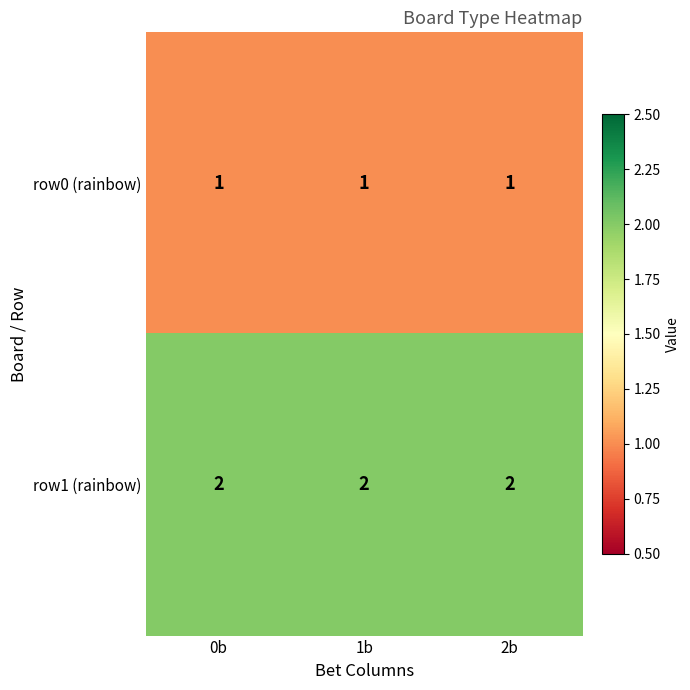

Rank the series by their average value, from highest to lowest.

row1 (rainbow), row0 (rainbow)